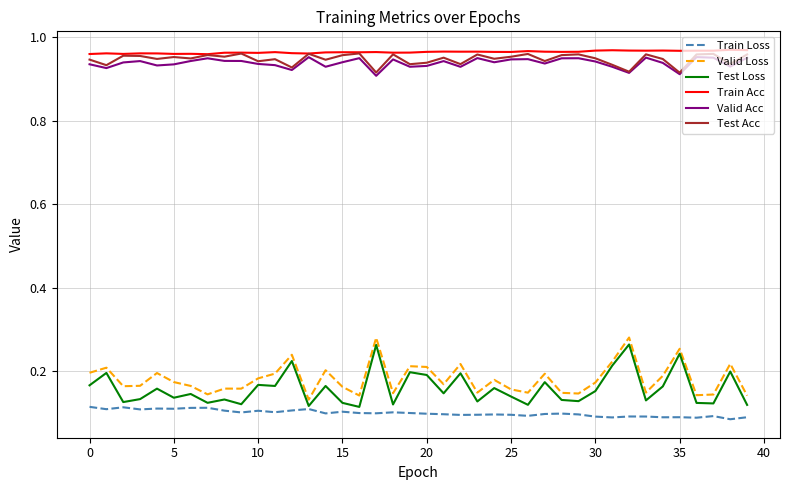

True or false: Train Acc and Valid Loss intersect in this chart.

False